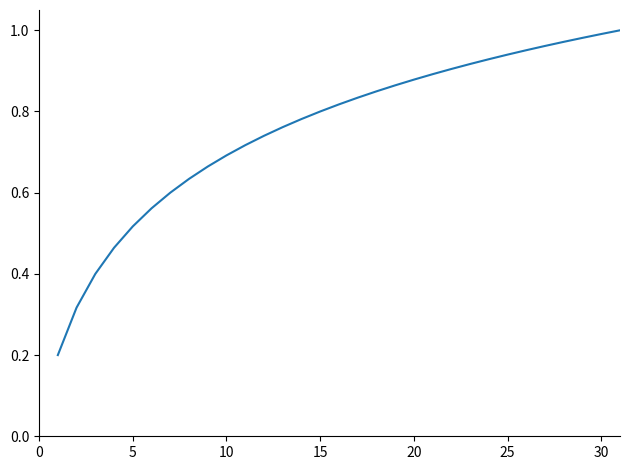

Is it true that the value at 15 is 0.8?

True